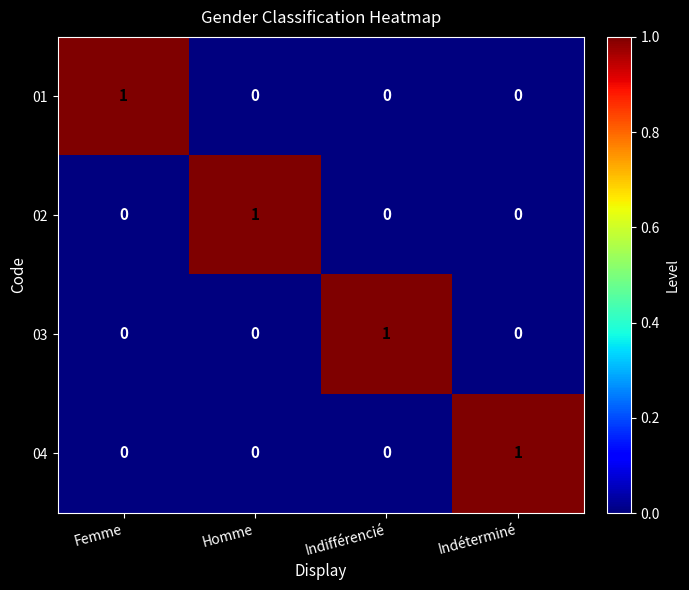

Which category has the highest value in the 03 series?

Indifférencié